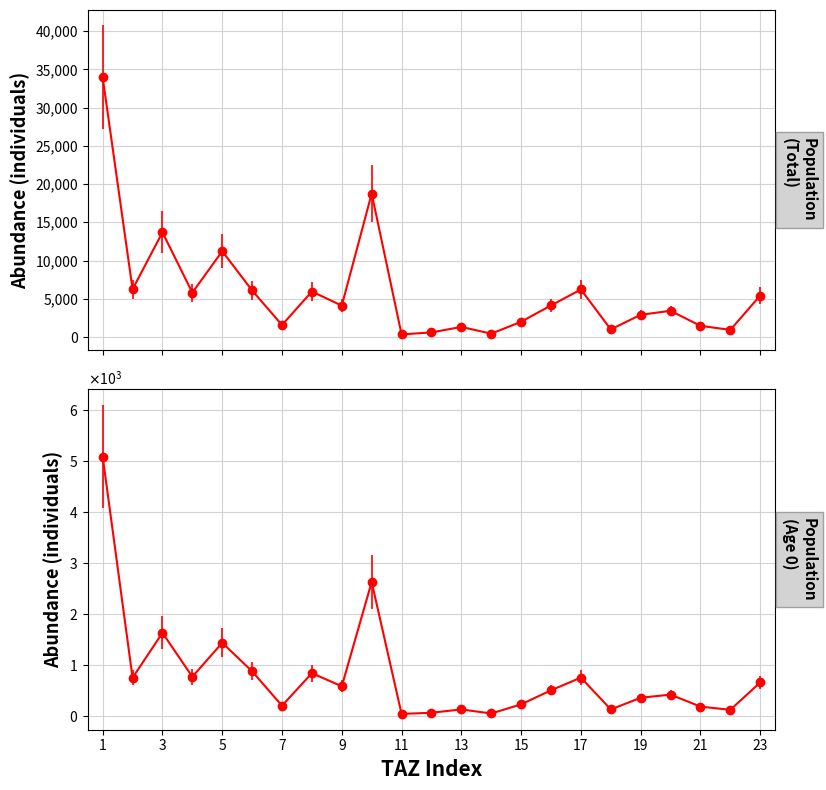

What is the approximate value of pop_0 at 17?

745.6